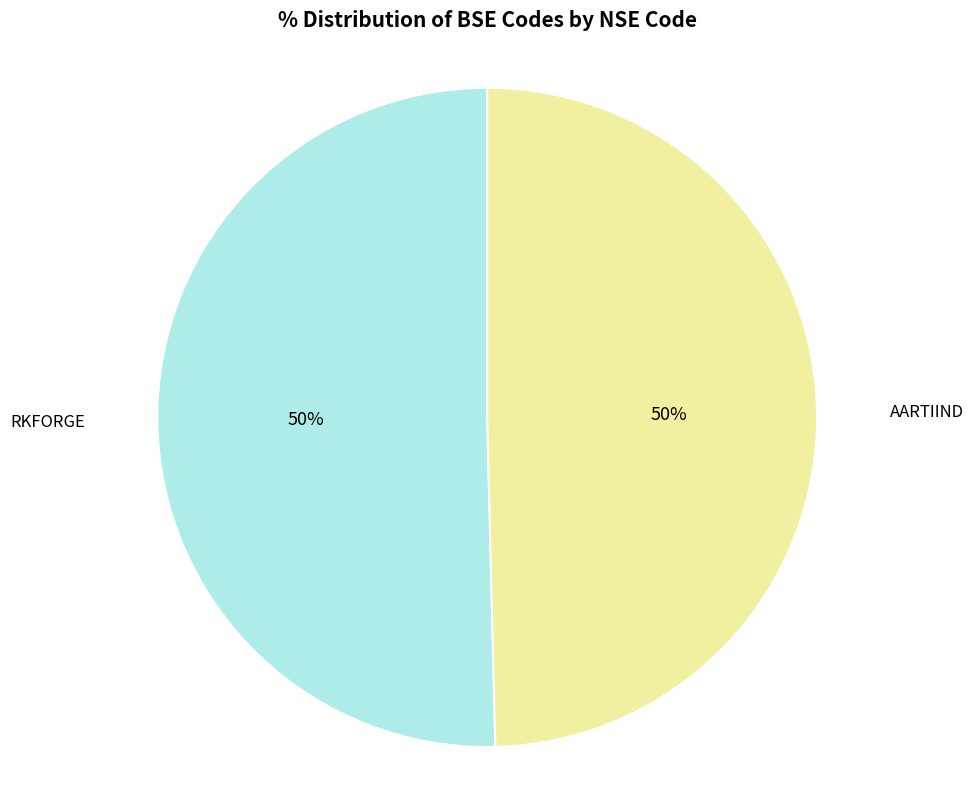

To the nearest percent, what is the combined percentage of RKFORGE and AARTIIND?

100%